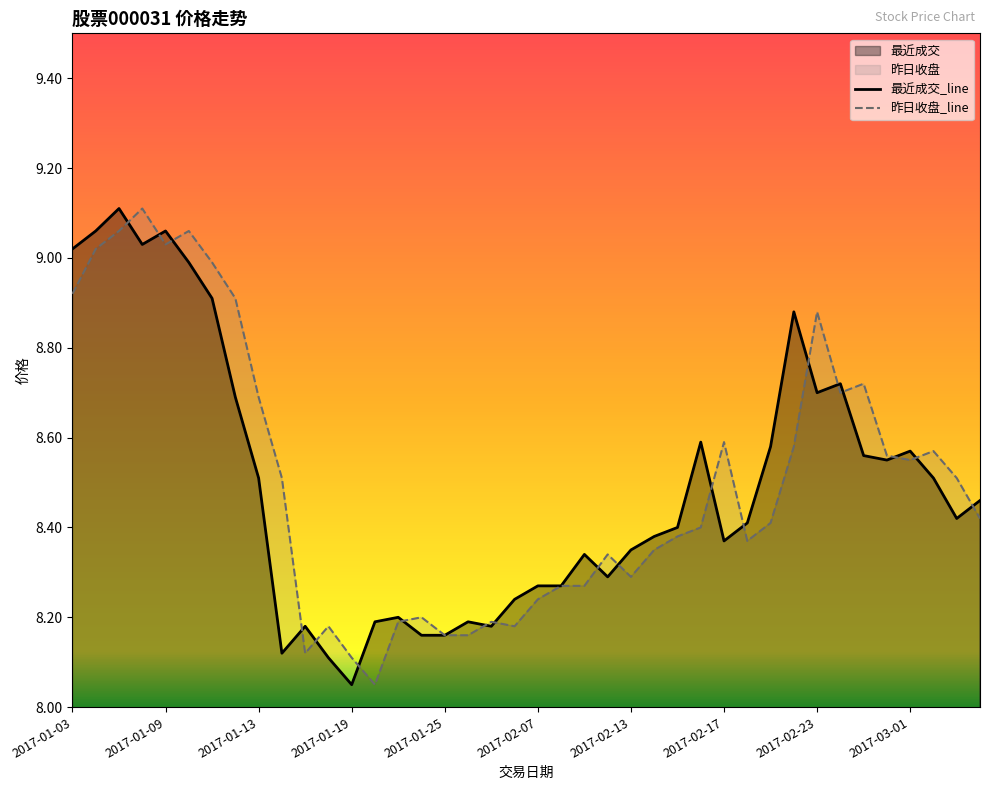

What position from the left is 2017-01-04?

2